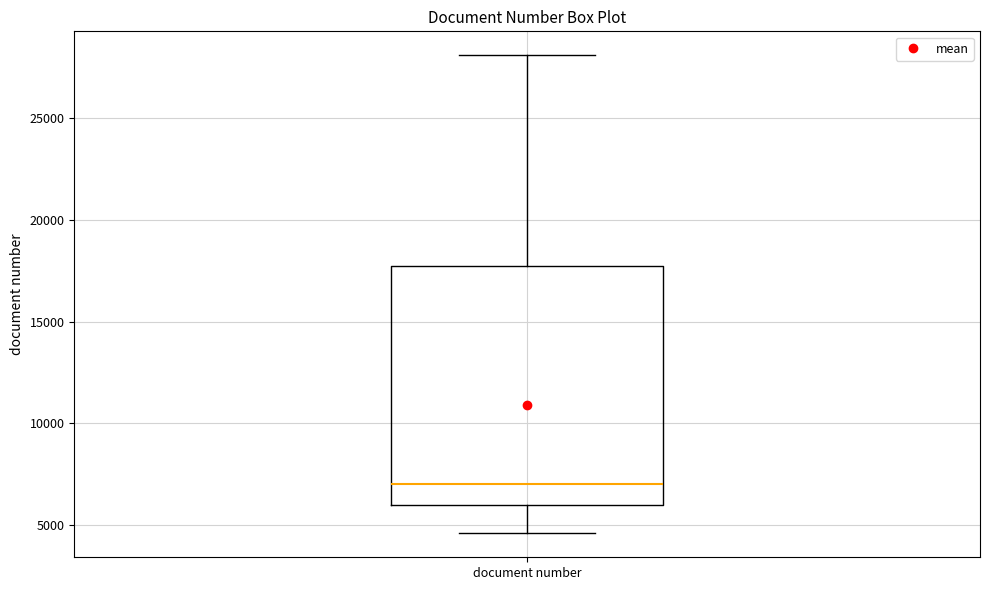

Read this box plot against the y-axis: the position of the median line, the range covered by the box, and the ends of both whiskers. The values are not printed on the chart, so give them approximately, as read against the axis.

median 7000, box 6000 to 18000, whiskers 4500 to 28000